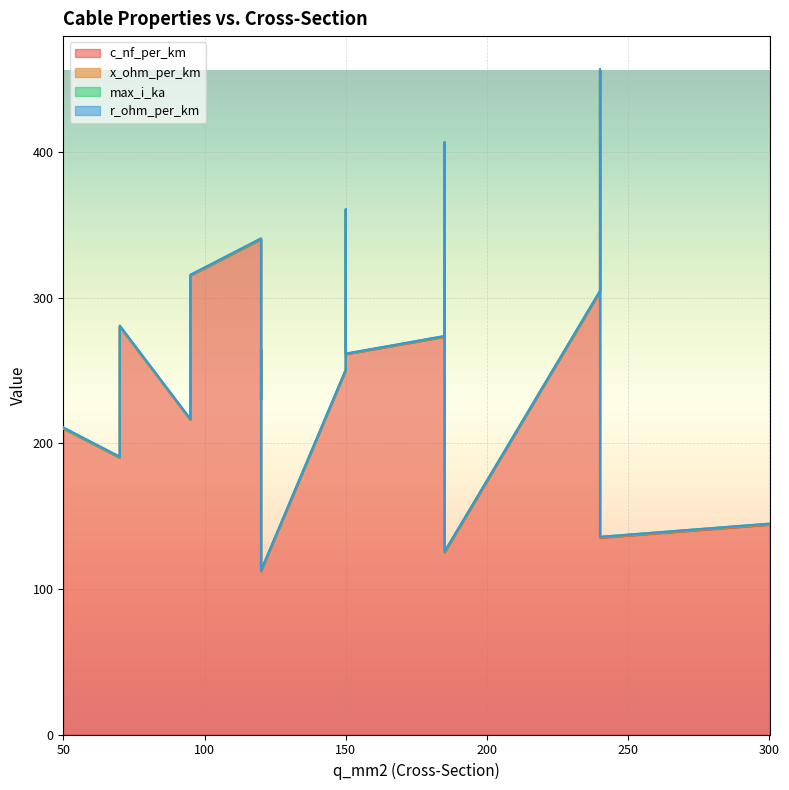

Which series has the widest spread of values?

c_nf_per_km